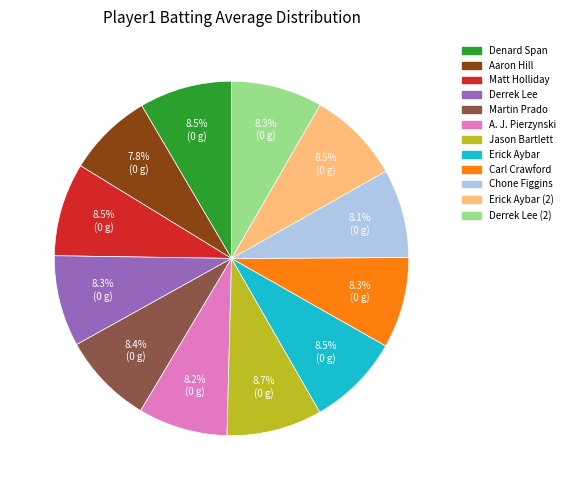

Does any single category account for the majority?

No